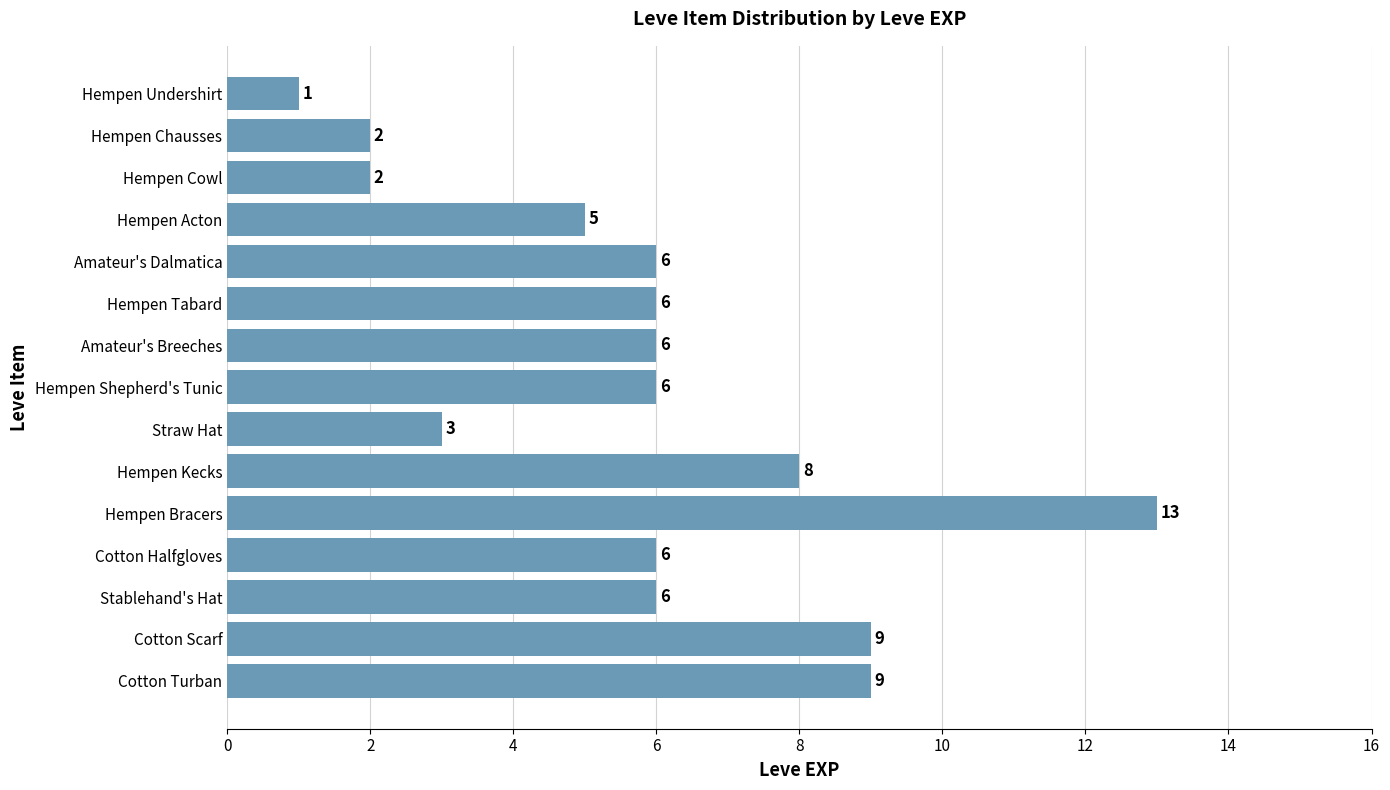

Reading bottom to top, what are all the values shown in this chart?

Cotton Turban=9	Cotton Scarf=9	Stablehand's Hat=6	Cotton Halfgloves=6	Hempen Bracers=13	Hempen Kecks=8	Straw Hat=3	Hempen Shepherd's Tunic=6	Amateur's Breeches=6	Hempen Tabard=6	Amateur's Dalmatica=6	Hempen Acton=5	Hempen Cowl=2	Hempen Chausses=2	Hempen Undershirt=1